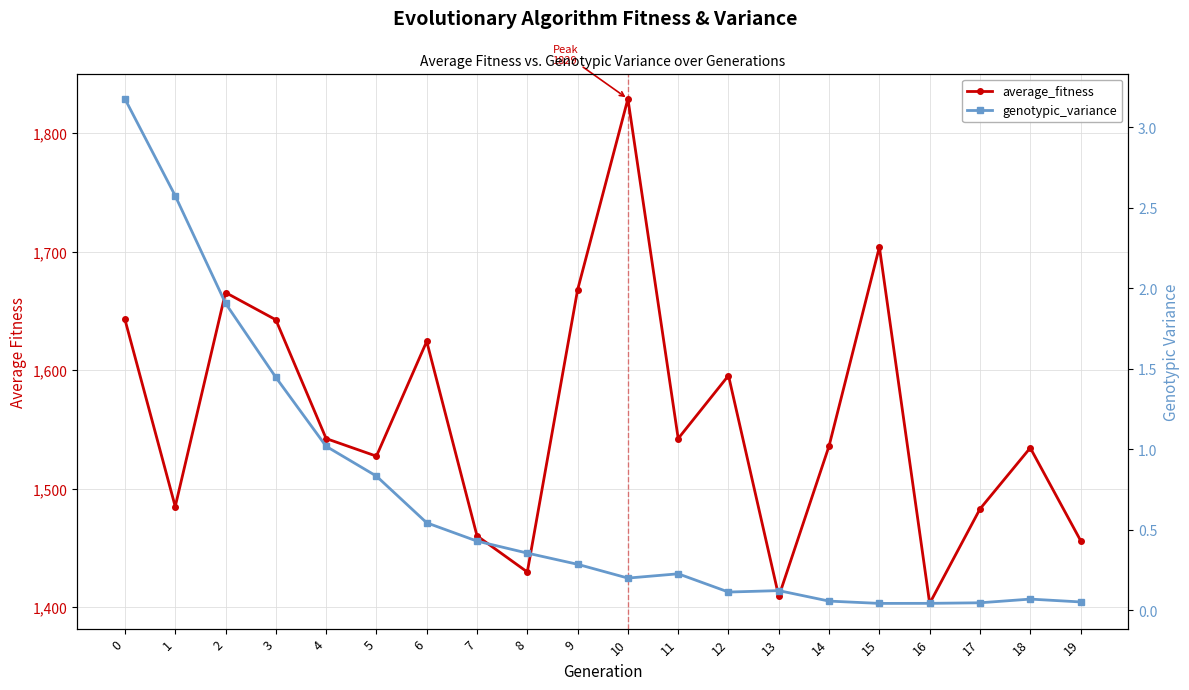

Is it true that genotypic_variance equals 0.1 at 13?

True